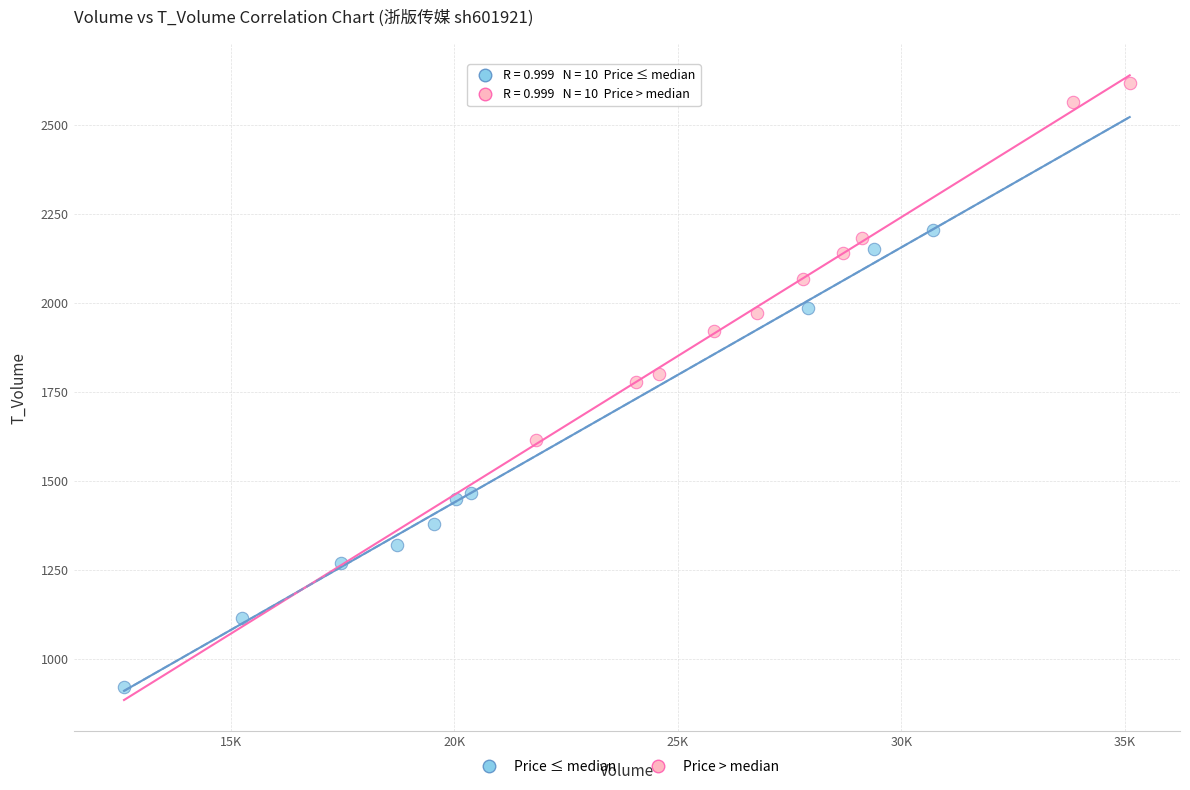

Which series contains the lowest Y value?

Price ≤ median